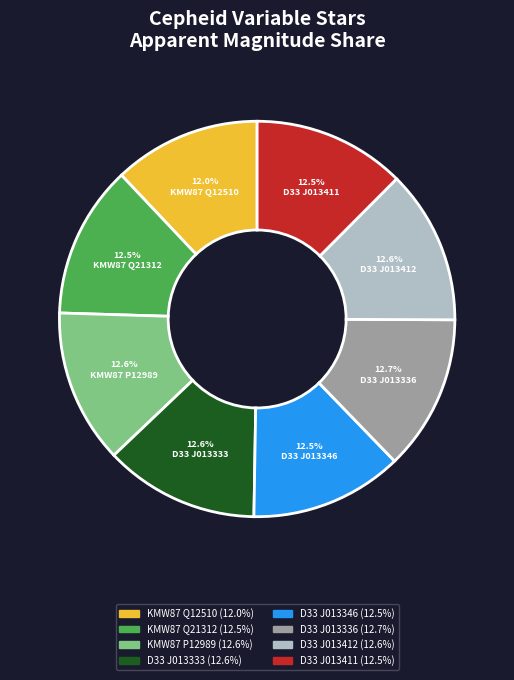

Approximately how many times larger is the value at D33 J013336 compared to KMW87 Q21312?

1.0